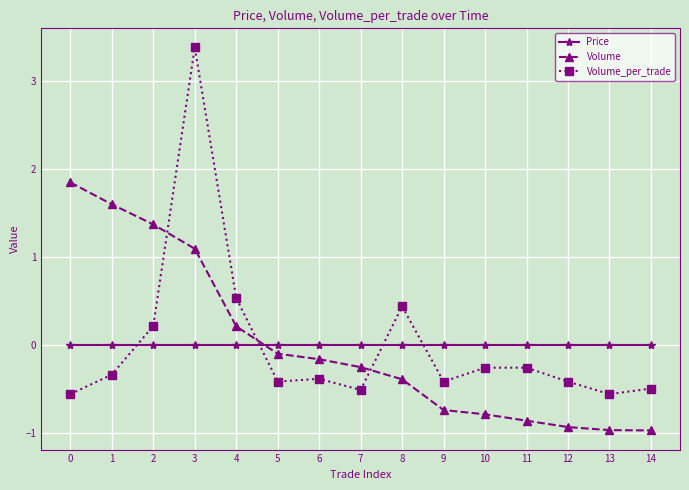

Is it true that Volume_per_trade equals -0.3 at 11?

True